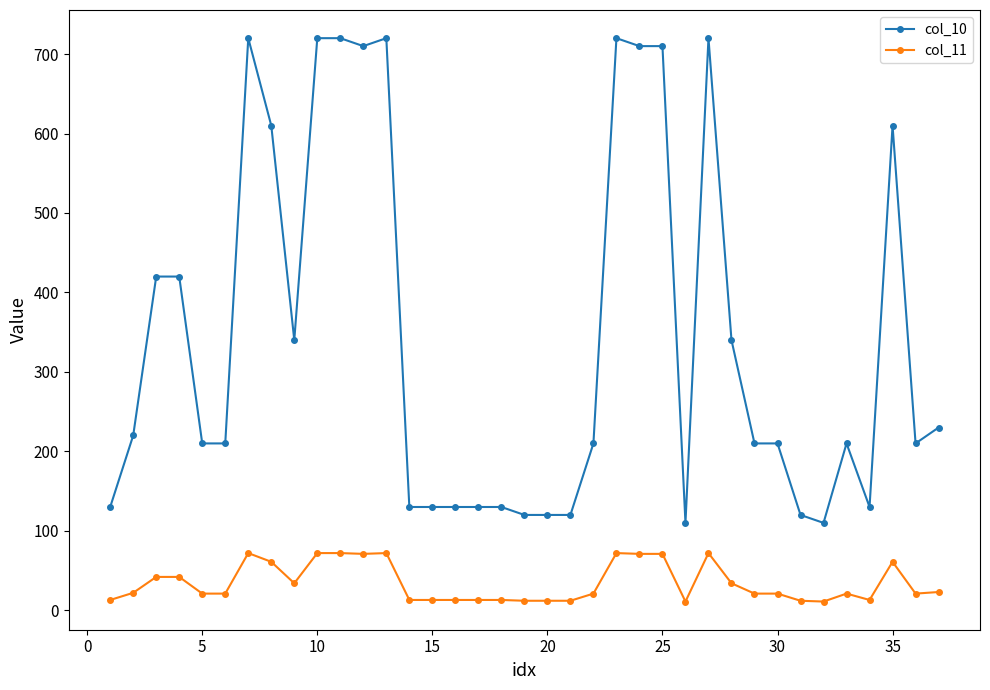

What is the average value of the col_11 series?

34